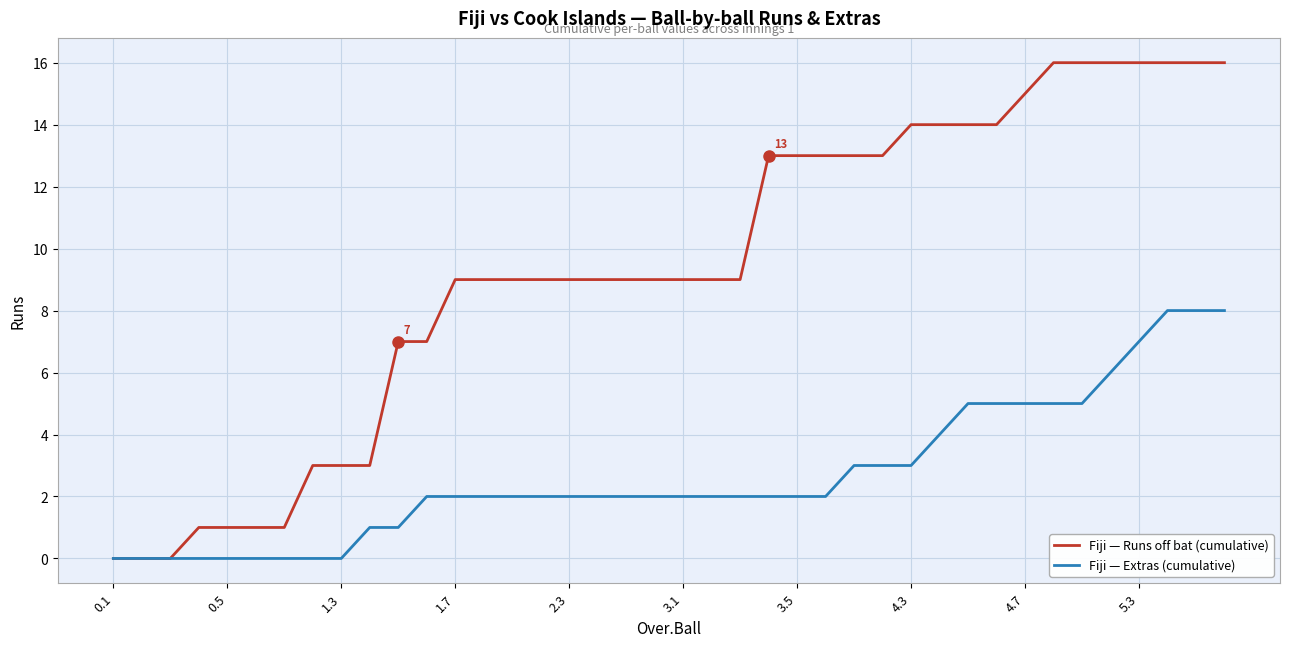

Which series has the largest total across all categories?

Fiji — Runs off bat (cumulative)